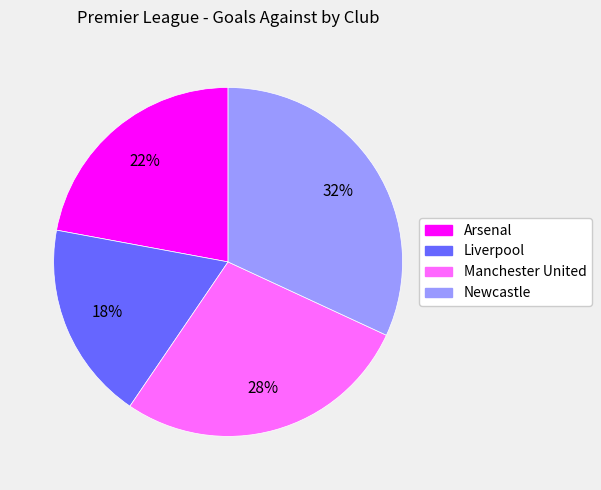

Does Liverpool represent more than half of the total?

No